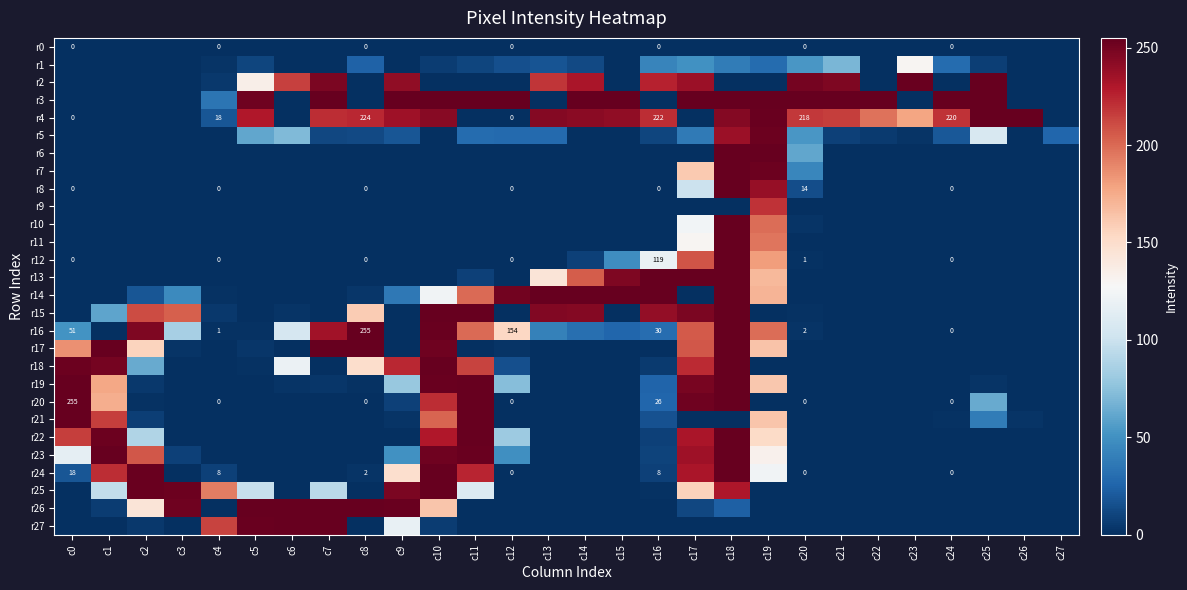

Which has a higher value, c3 or c22?

c3